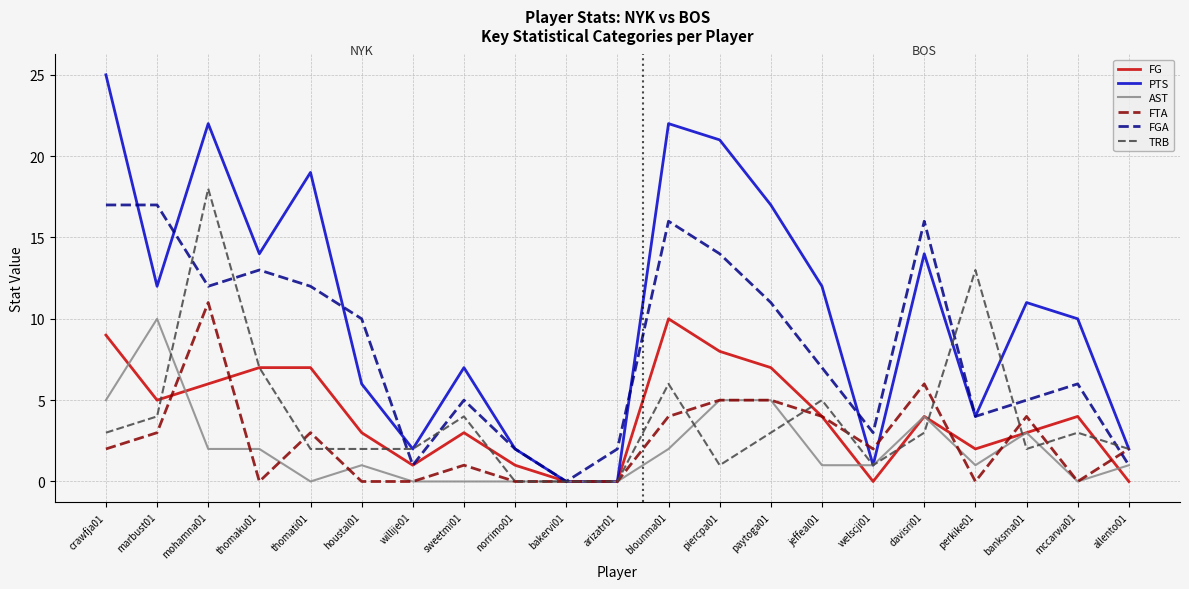

At which category is the sum across all series the highest?

mohamna01